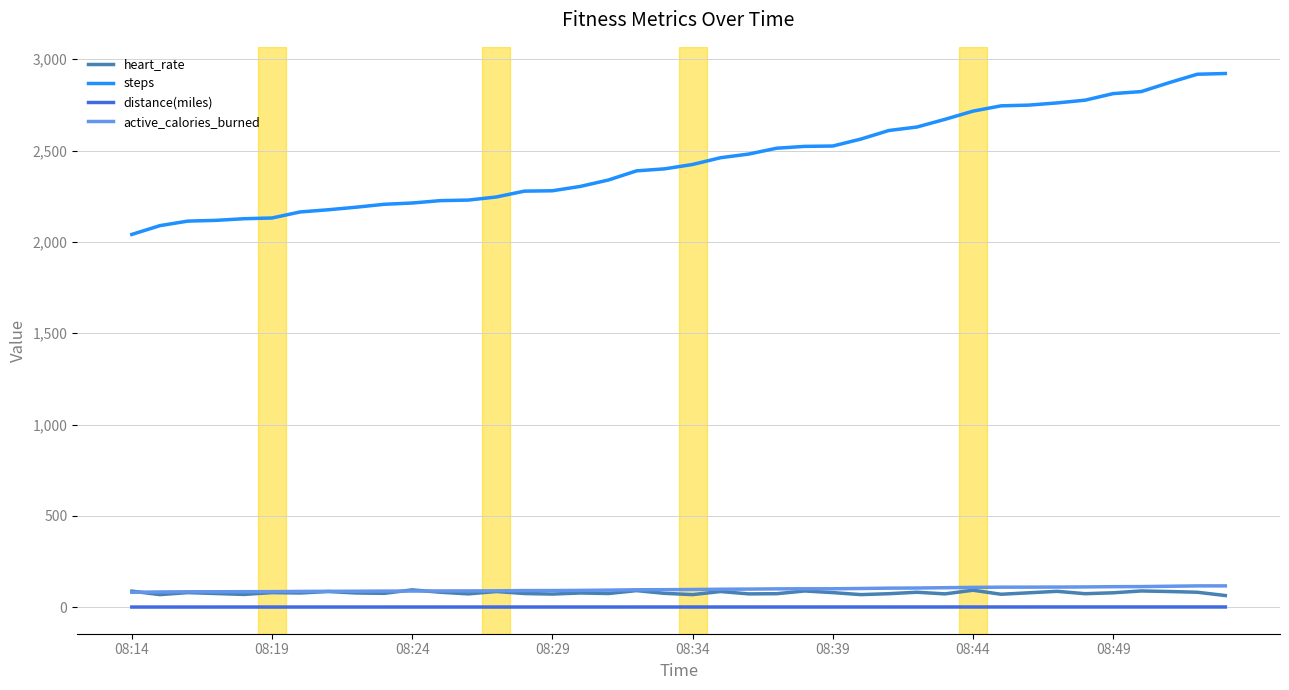

True or false: heart_rate and steps intersect in this chart.

False